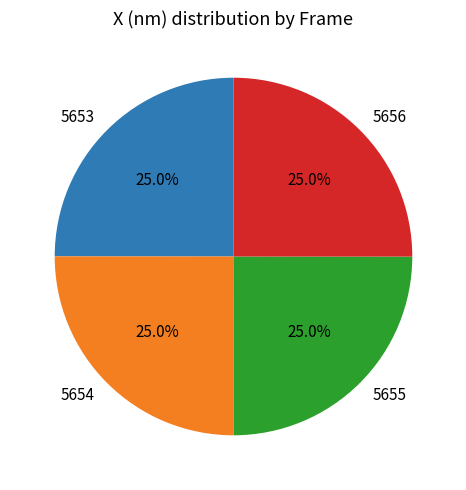

Is 5655 the majority of the pie?

No